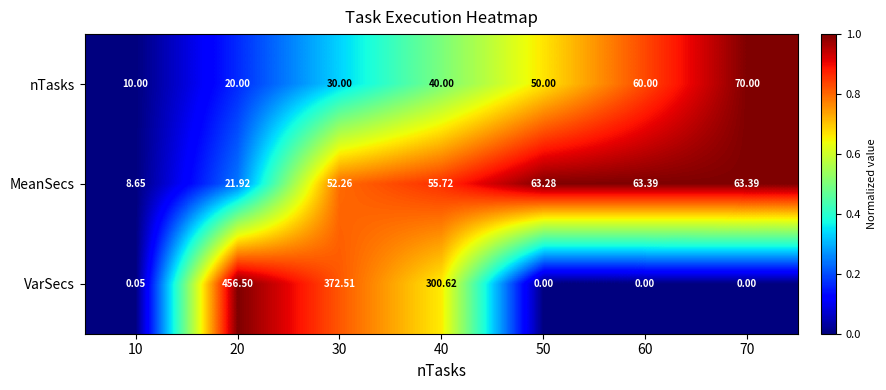

How many series are shown in this chart?

3